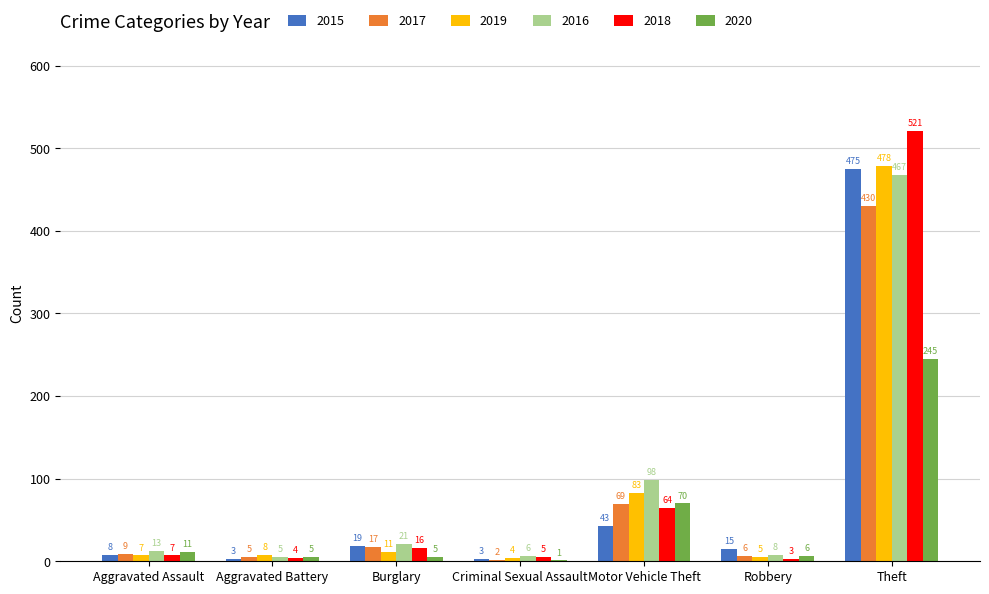

Reading left to right, transcribe all the data shown in this chart.

2015: 8	3	19	3	43	15	475
2017: 9	5	17	2	69	6	430
2019: 7	8	11	4	83	5	478
2016: 13	5	21	6	98	8	467
2018: 7	4	16	5	64	3	521
2020: 11	5	5	1	70	6	245